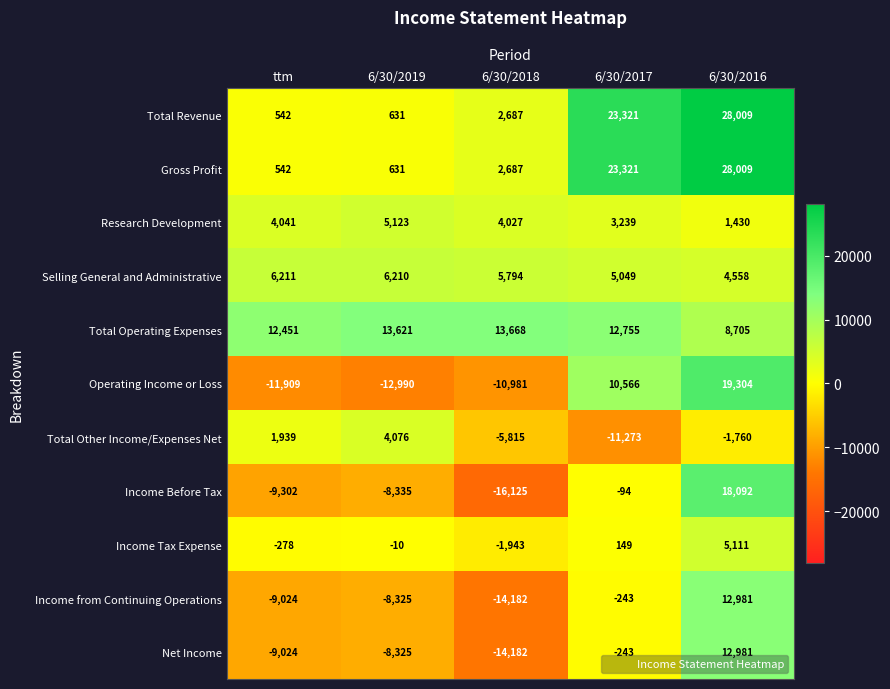

Which series has the widest spread of values?

Income Before Tax